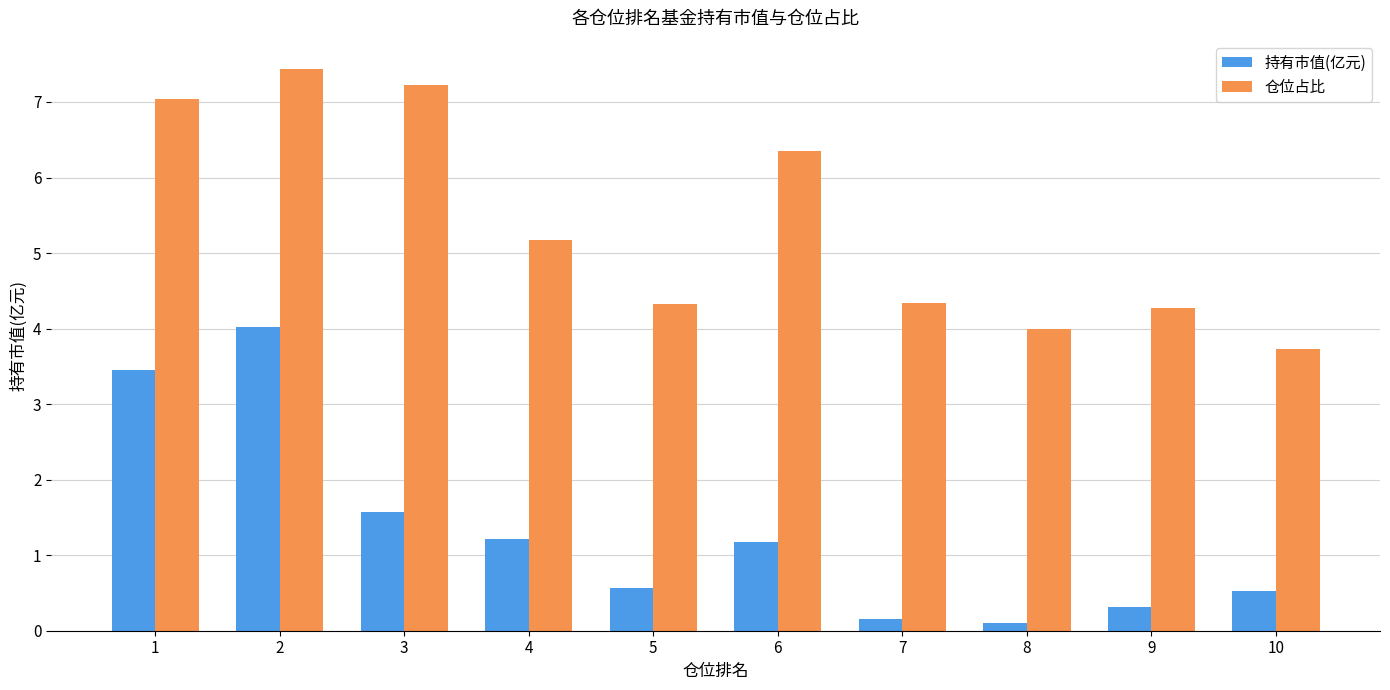

What are all the series names shown in the legend?

持有市值(亿元), 仓位占比